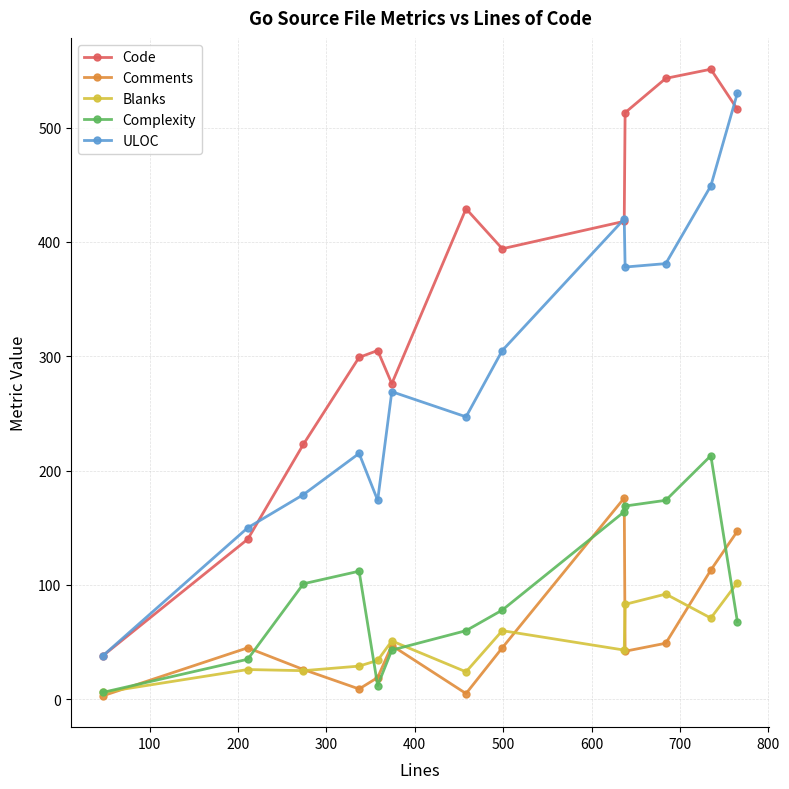

What are all the series names shown in the legend?

Code, Comments, Blanks, Complexity, ULOC